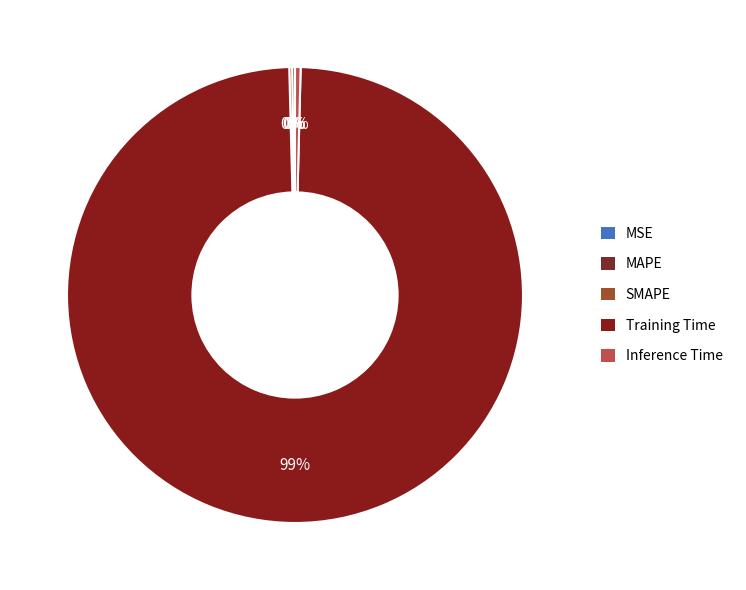

Count the number of slices in the pie.

5